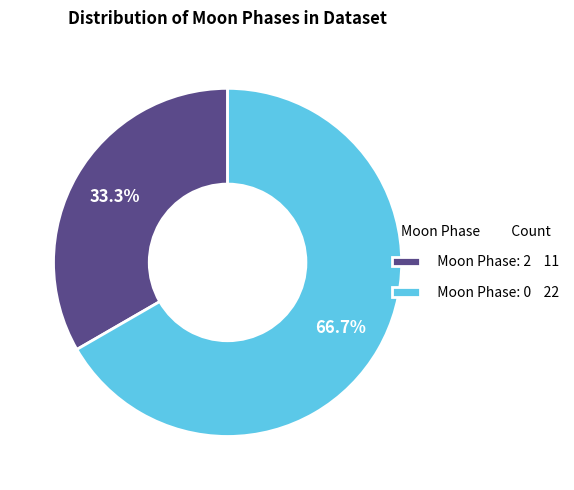

What is the largest slice in the pie chart?

Moon Phase: 0 22